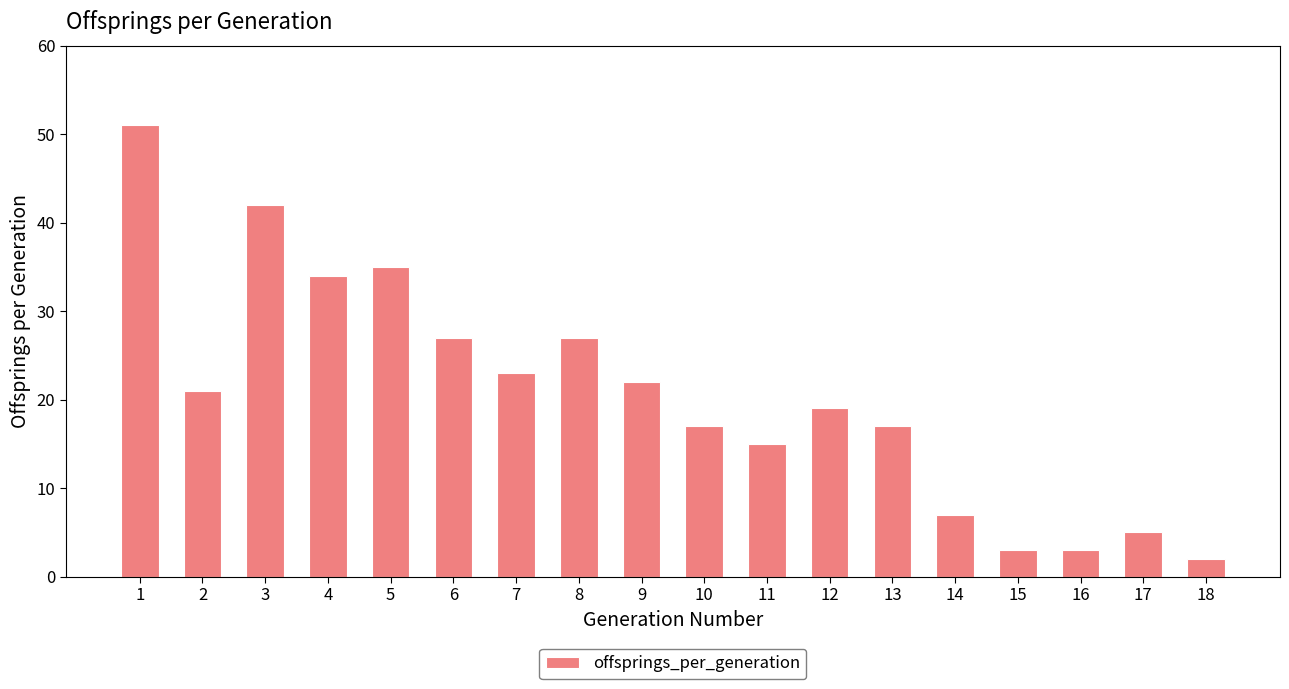

What is the difference between the values at 12 and 5?

16